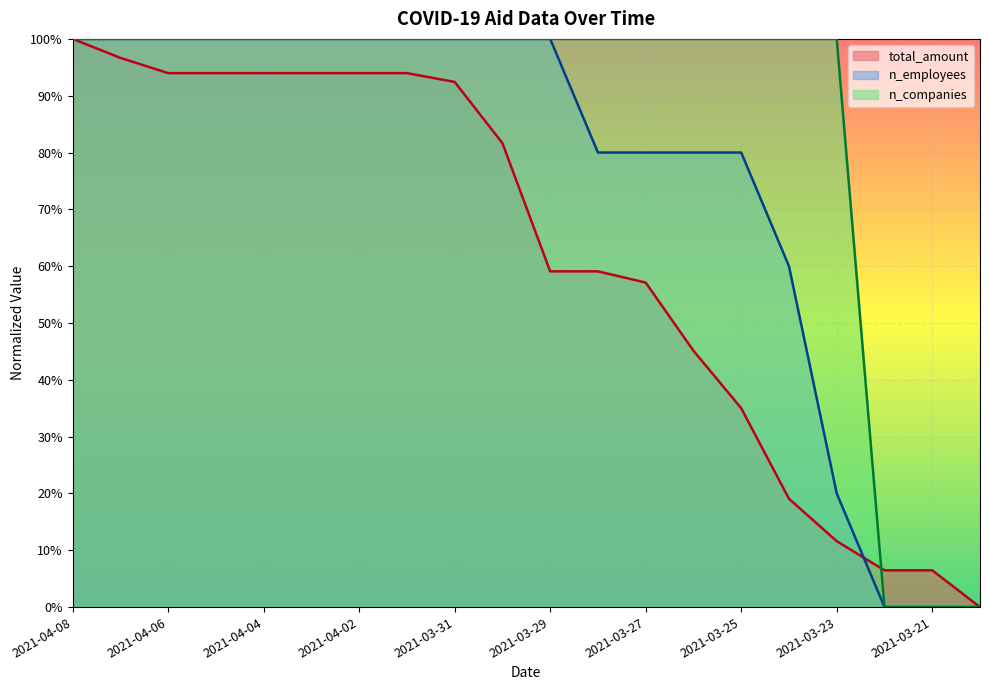

Which label corresponds to the smallest value in the chart?

2021-03-20